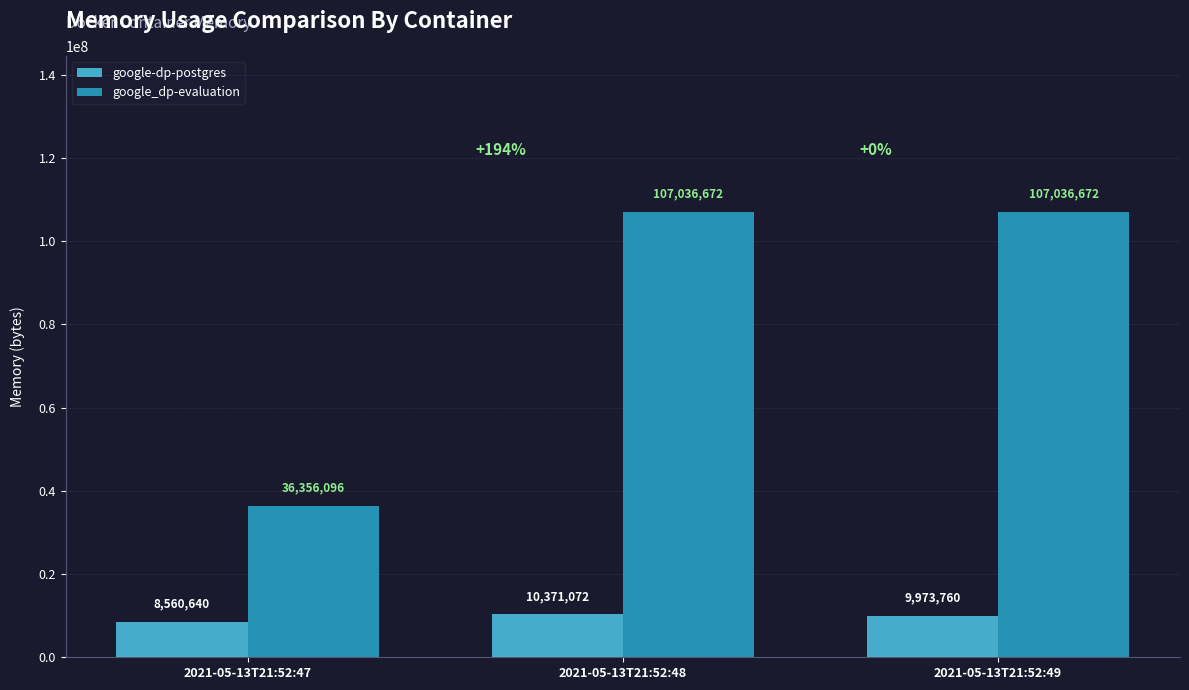

Reading left to right, transcribe all the data shown in this chart.

google-dp-postgres: 8560640	10371072	9973760
google_dp-evaluation: 36356096	107036672	107036672